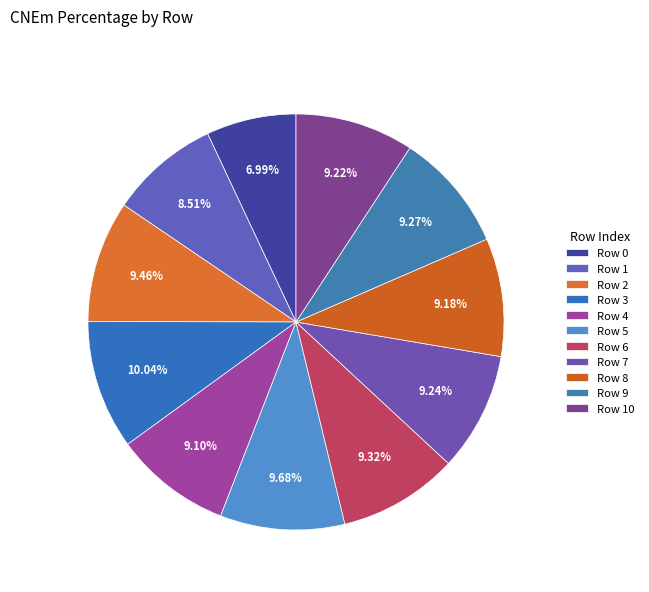

Rank the categories by value from lowest to highest.

Row 0, Row 1, Row 4, Row 8, Row 10, Row 7, Row 9, Row 6, Row 2, Row 5, Row 3